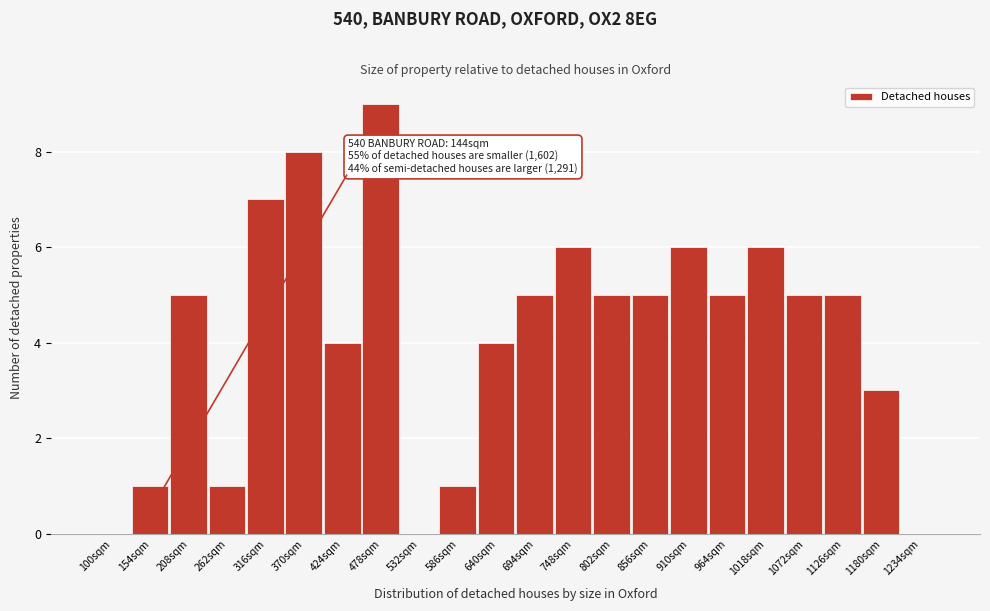

Reading right to left, what are all the values shown in this chart?

1234sqm=0	1180sqm=3	1126sqm=5	1072sqm=5	1018sqm=6	964sqm=5	910sqm=6	856sqm=5	802sqm=5	748sqm=6	694sqm=5	640sqm=4	586sqm=1	532sqm=0	478sqm=9	424sqm=4	370sqm=8	316sqm=7	262sqm=1	208sqm=5	154sqm=1	100sqm=0